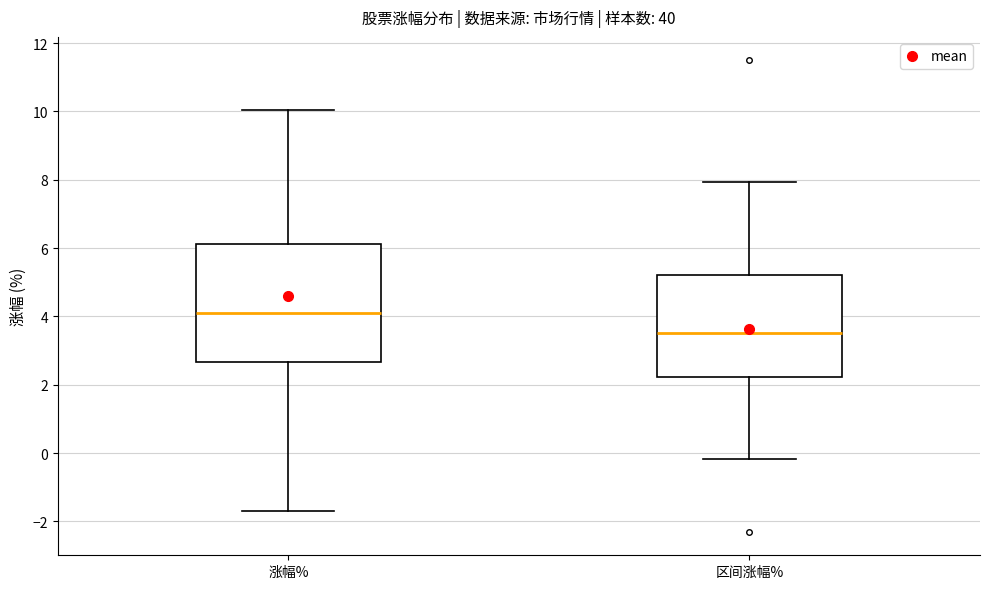

Reading left to right, read every box against the y-axis: the position of its median line, the range the box covers, and the ends of its whiskers. The values are not printed on the chart, so give them approximately, as read against the axis.

涨幅%: median 4.2, box 2.6 to 6.2, whiskers -1.6 to 10.0
区间涨幅%: median 3.6, box 2.2 to 5.2, whiskers -0.2 to 8.0